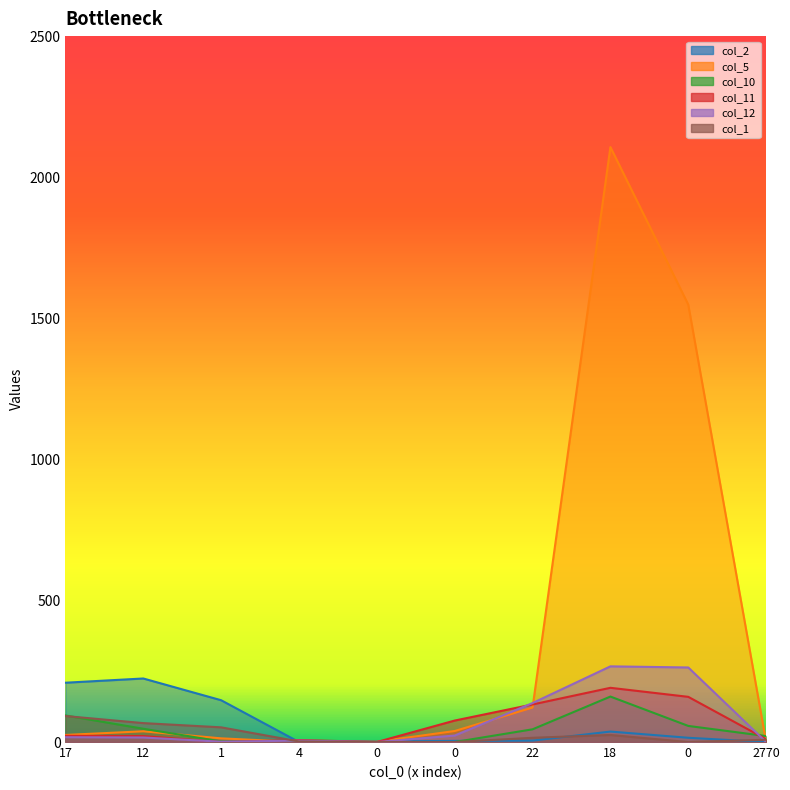

At which category does col_2 reach its first local valley?

4